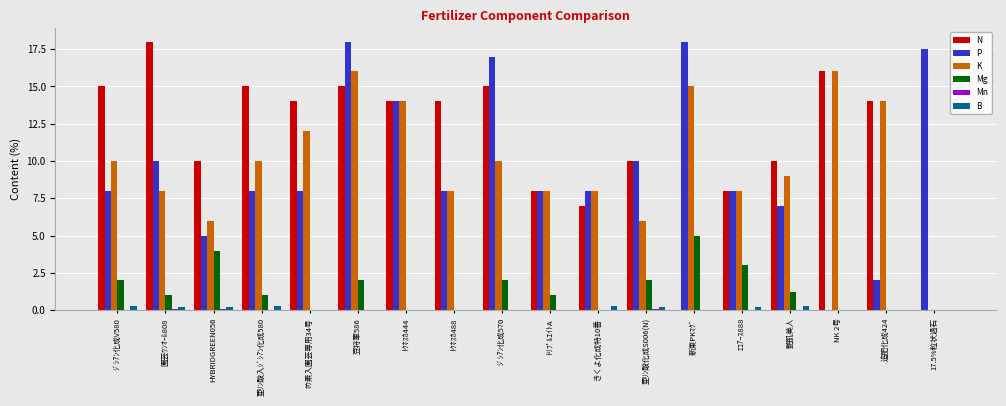

Read the K value at 艶肌美人.

9.0